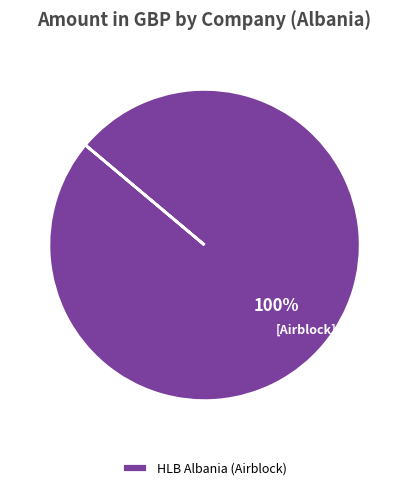

Is it true that HLB Albania (Airblock) is 100% of the pie?

True